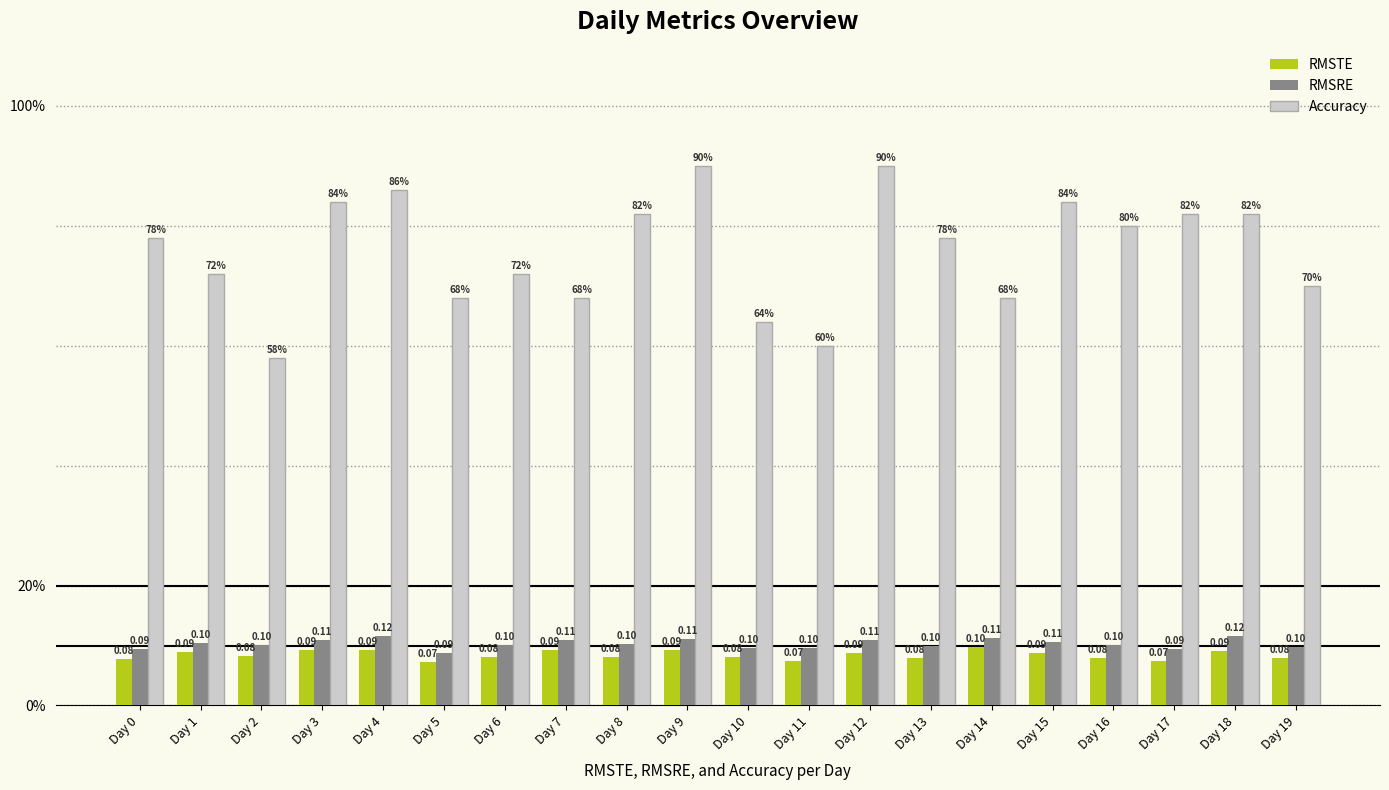

At which category does the chart reach its peak across all series?

Day 9